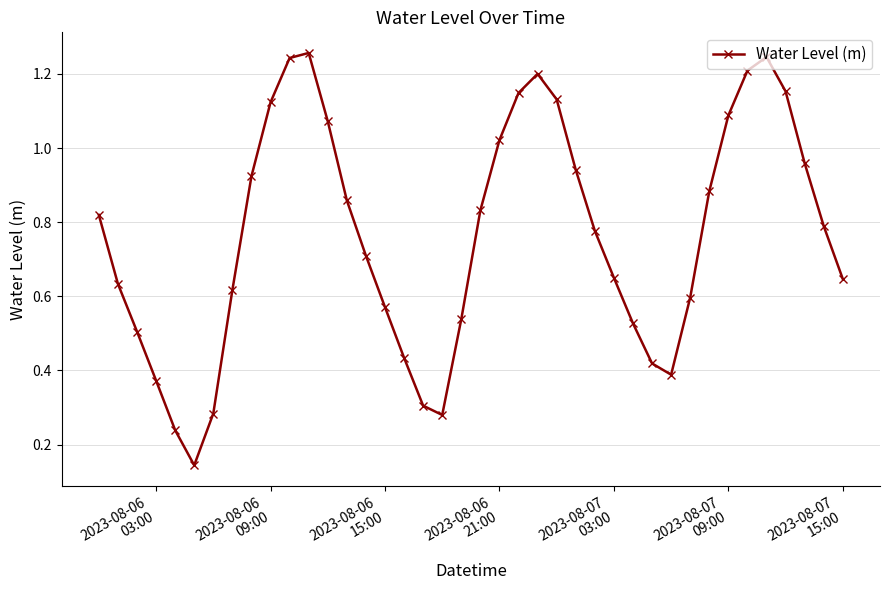

True or false: the data has more than 0 interior local peaks.

True